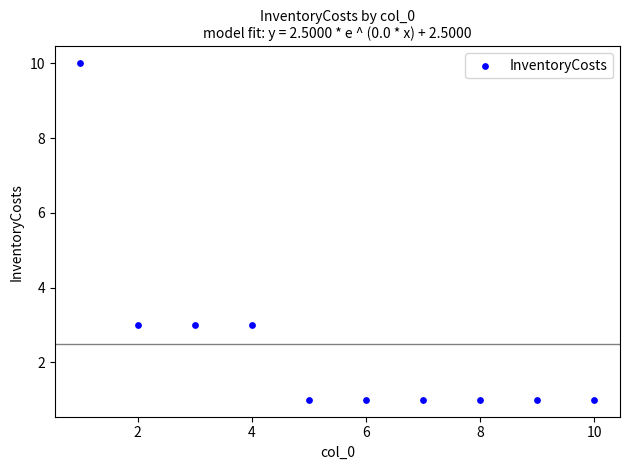

What is the average X value?

6